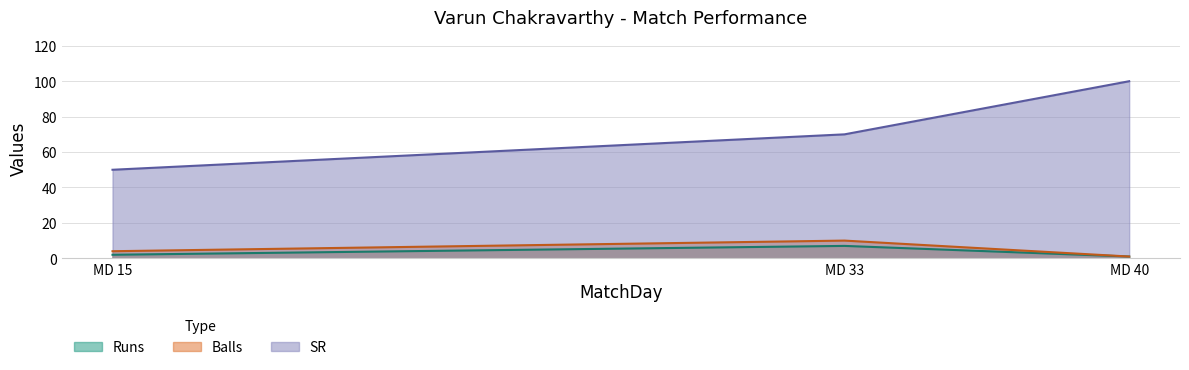

Reading right to left, list all the values displayed in this chart.

Runs: 1	7	2
Balls: 1	10	4
SR: 100	70	50